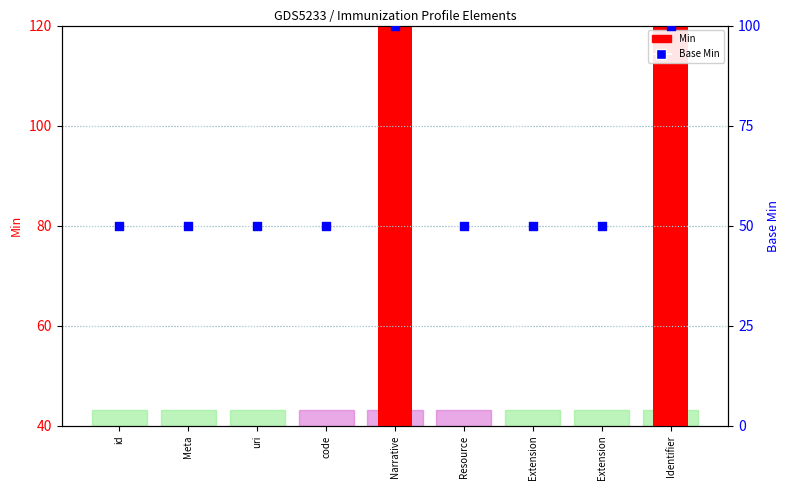

Which series contains the highest Y value?

Min